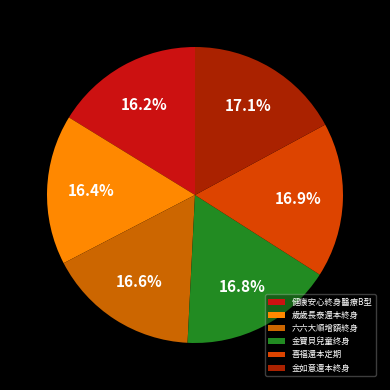

How many segments does this pie chart have?

6